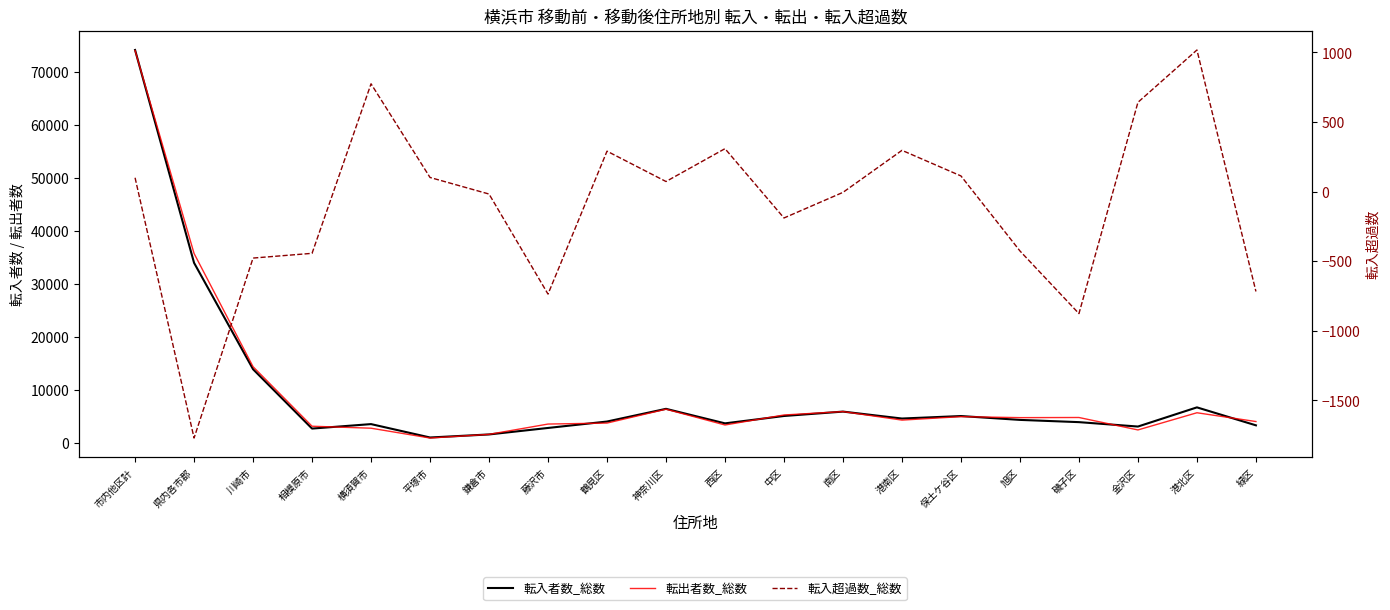

What is the spread (max minus min) of values at 神奈川区?

6307